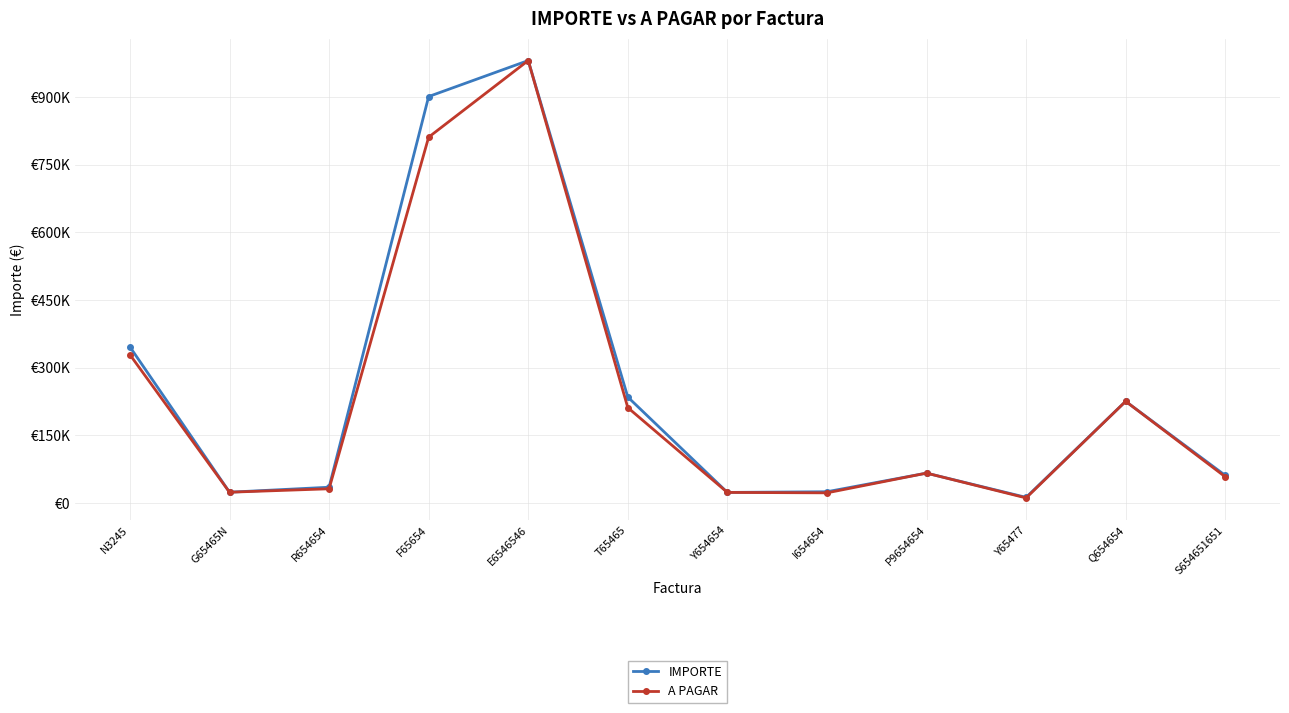

What is the smallest value displayed?

10800.0